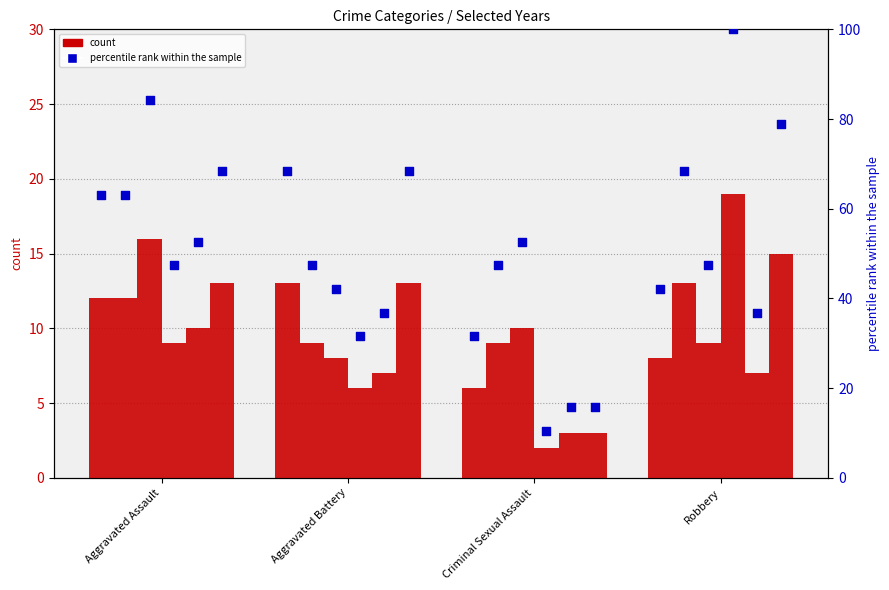

Approximately how many times larger is the value at Aggravated Assault compared to Robbery?

1.5